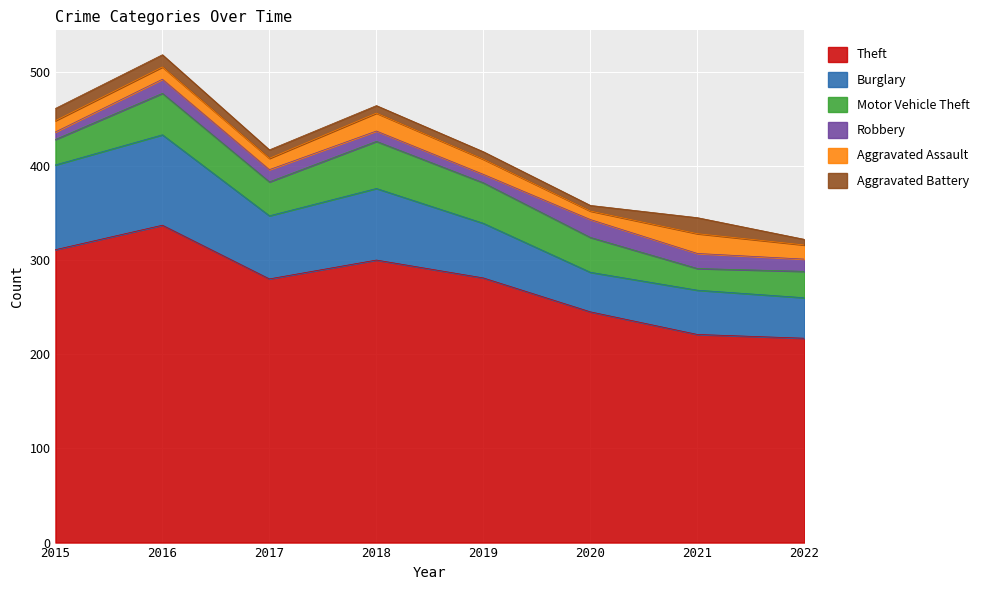

What is the difference between the maximum and second lowest values in the Motor Vehicle Theft series?

23